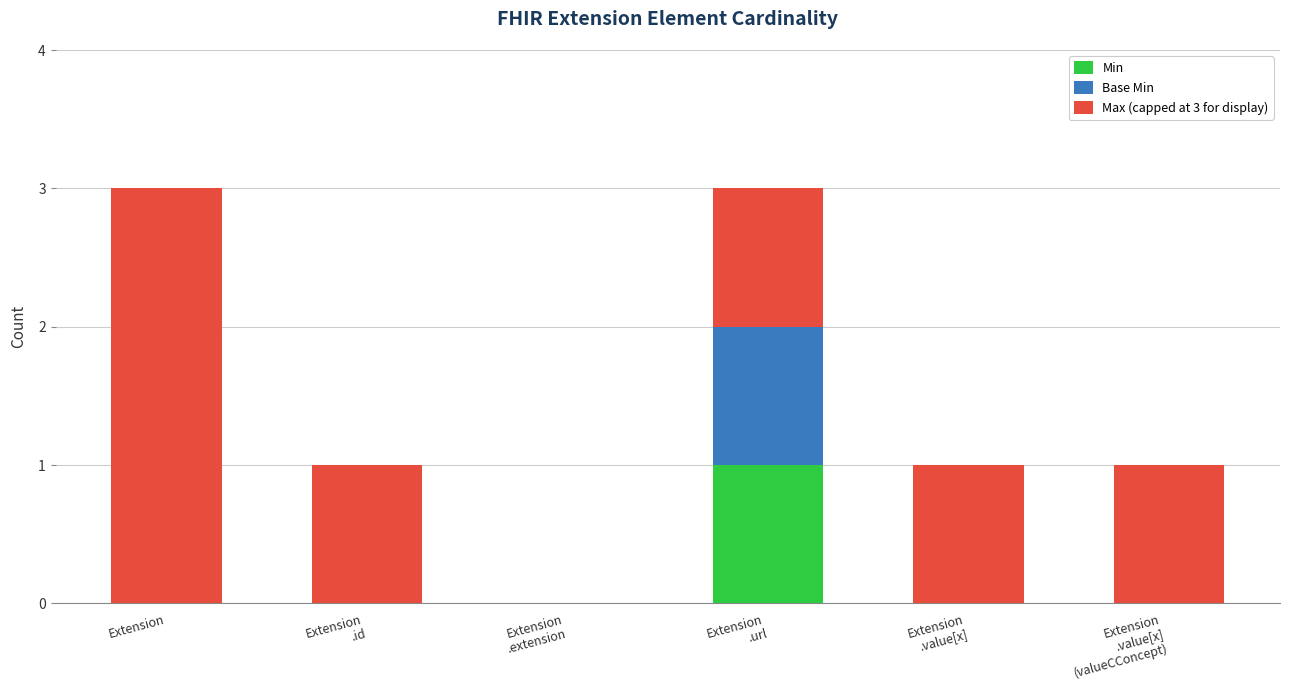

Does the chart contain stacked bars?

Yes